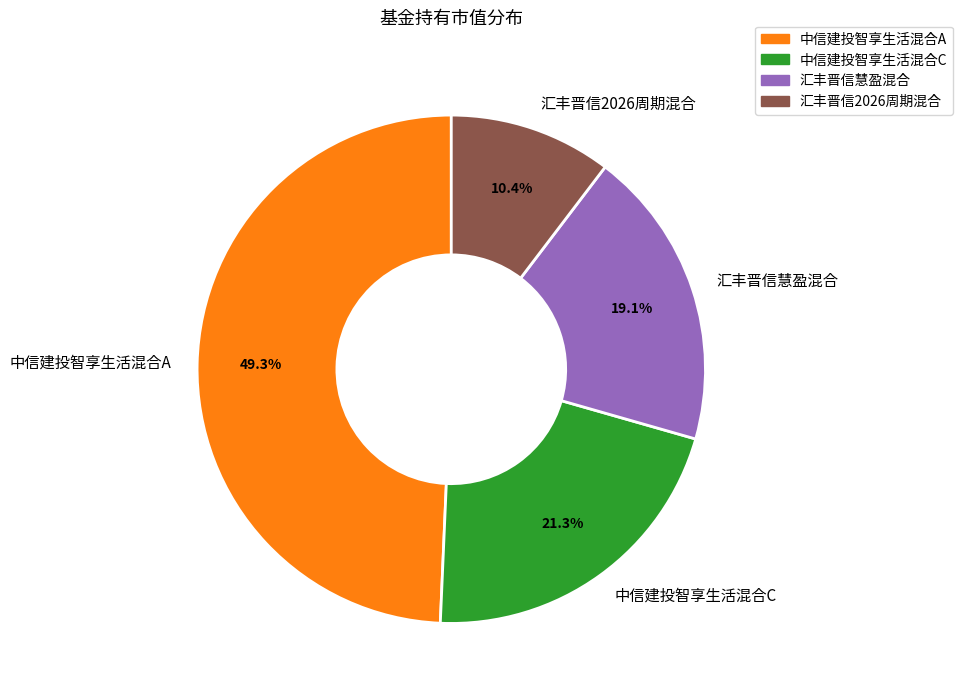

Count the number of slices in the pie.

4